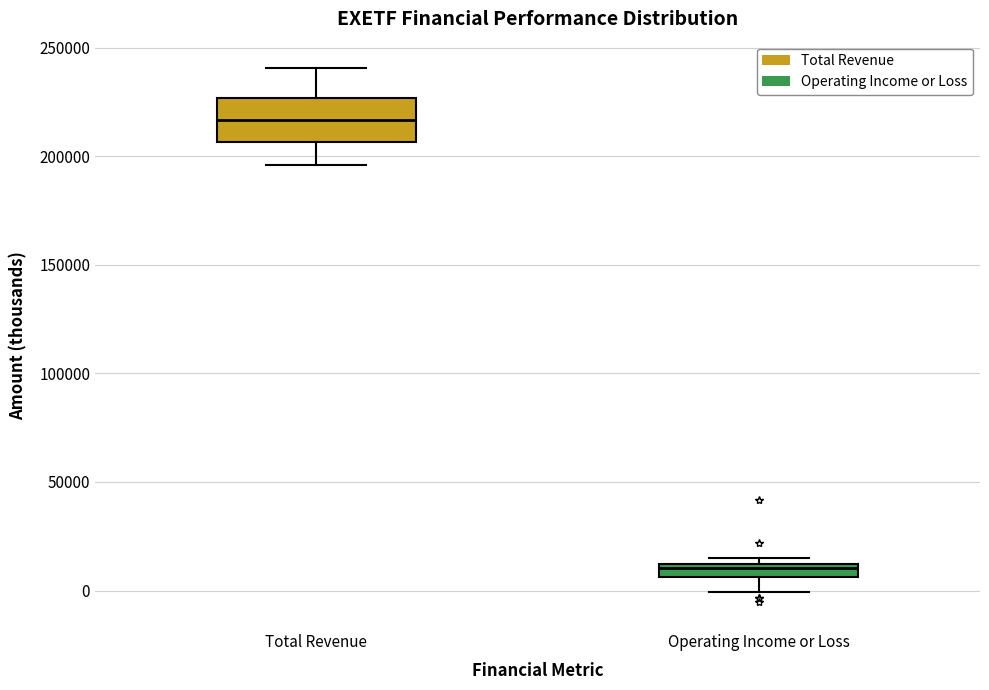

Where is the upper edge of the box for Operating Income or Loss on the y-axis? The values are not printed on the chart, so give them approximately, as read against the axis.

10000